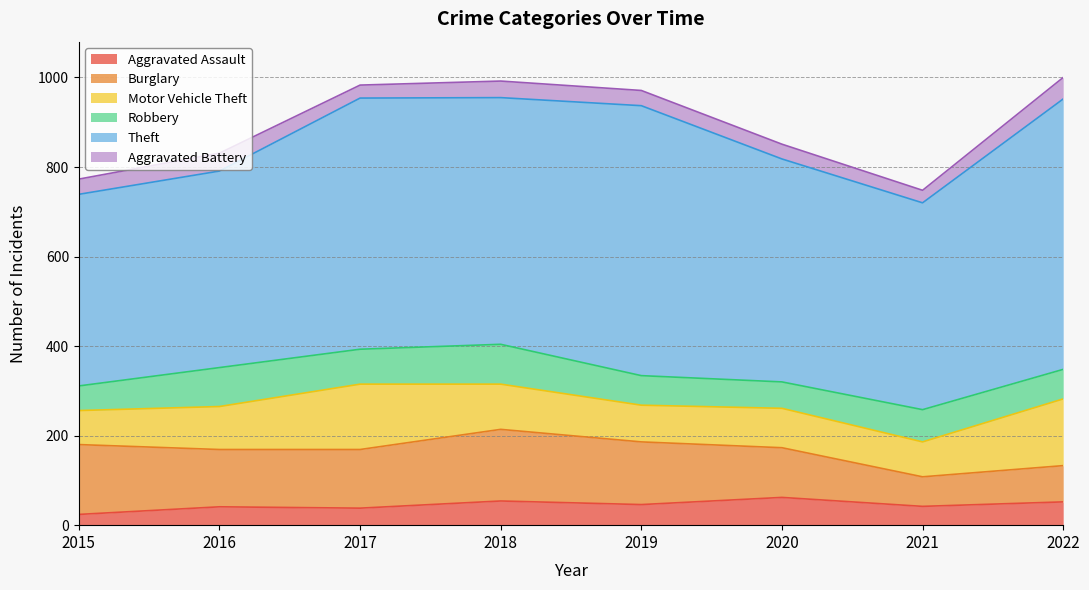

In Aggravated Assault, how many points are lower than both neighbors (excluding endpoints)?

3